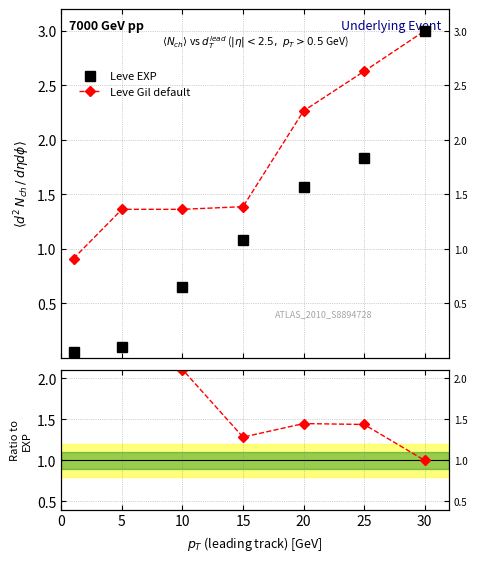

Which category has the highest value in the Leve Gil default series?

30